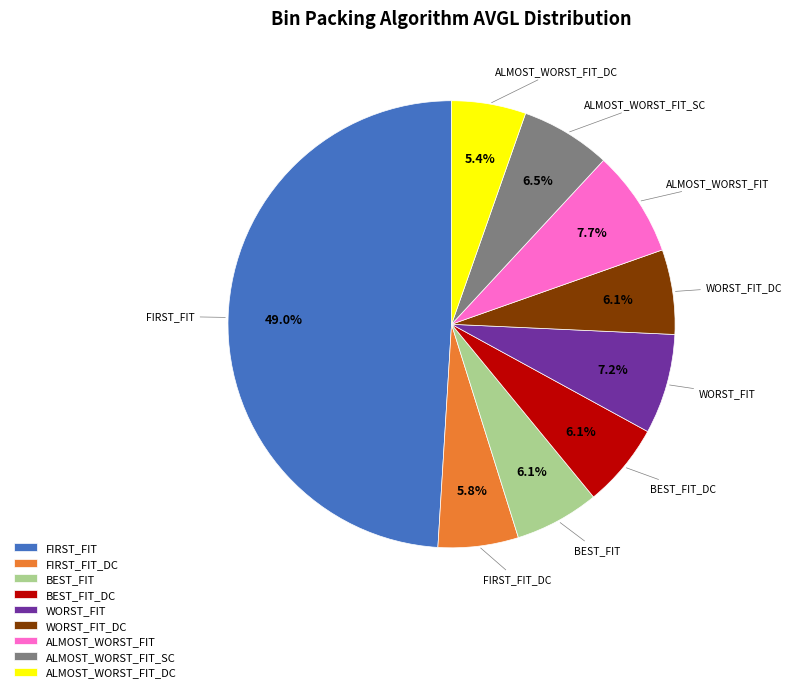

Which category has the biggest portion of the pie?

FIRST_FIT